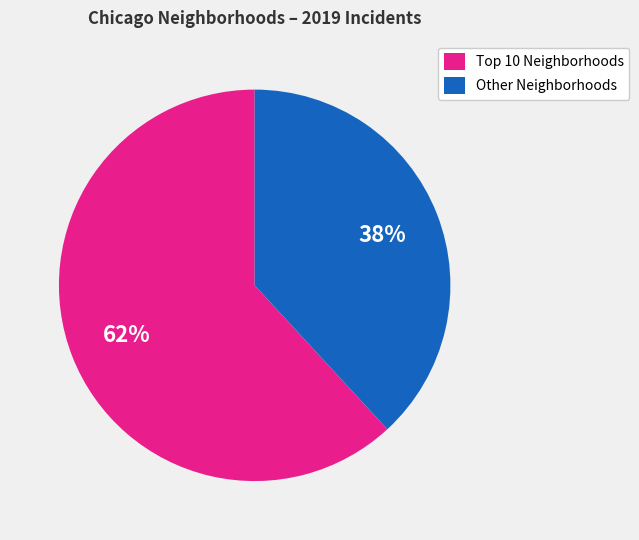

The Other Neighborhoods slice represents 38% of the pie. True or false?

True